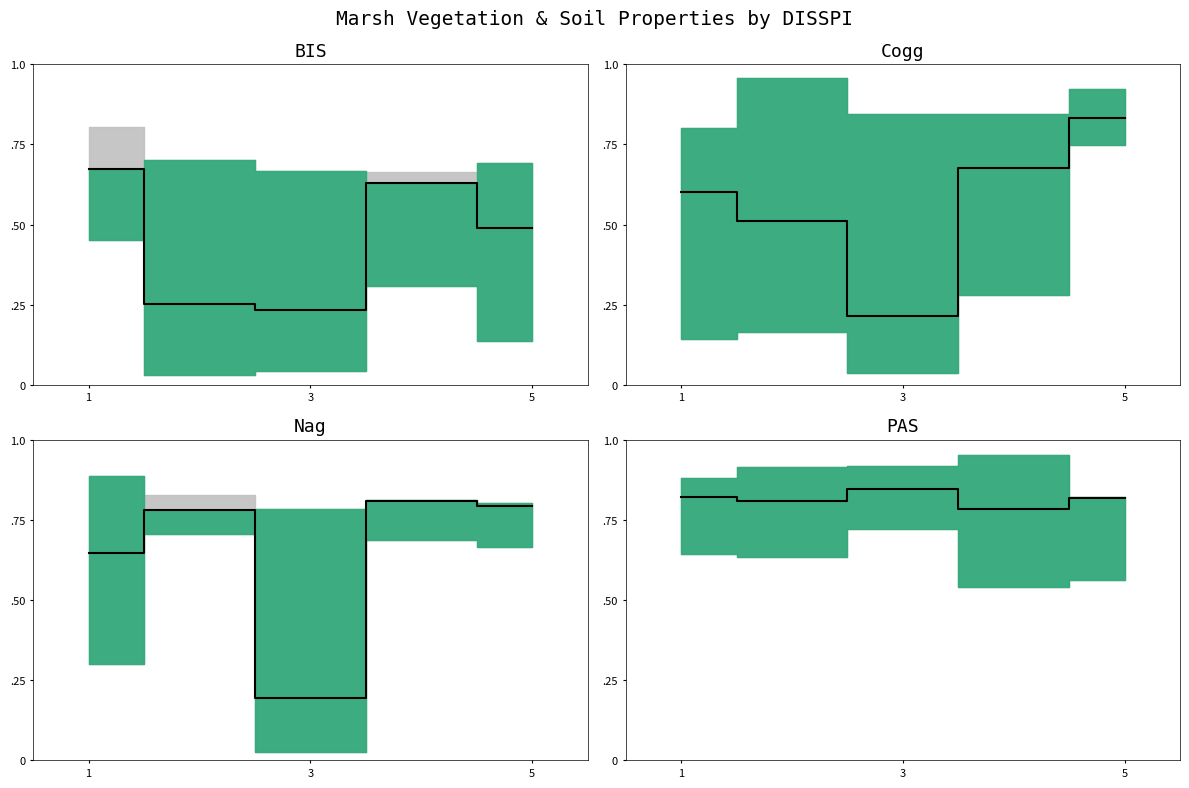

Does the chart display data point markers on the line(s)?

No